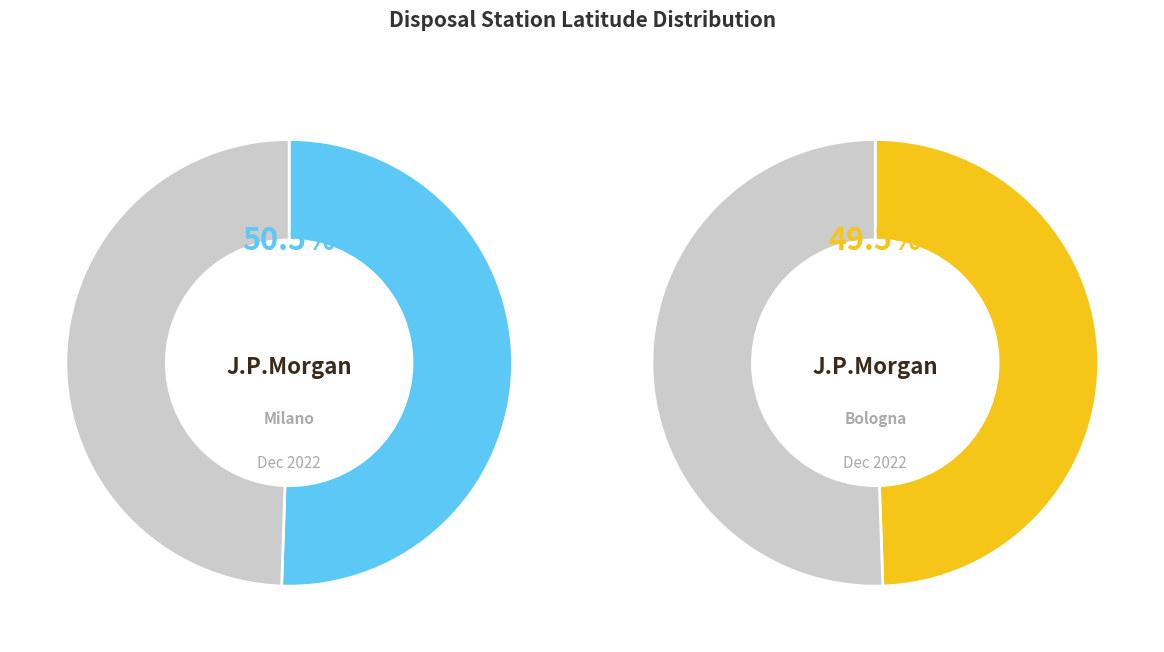

To the nearest percent, what is the difference between the Milano and Bologna slice percentages?

1%